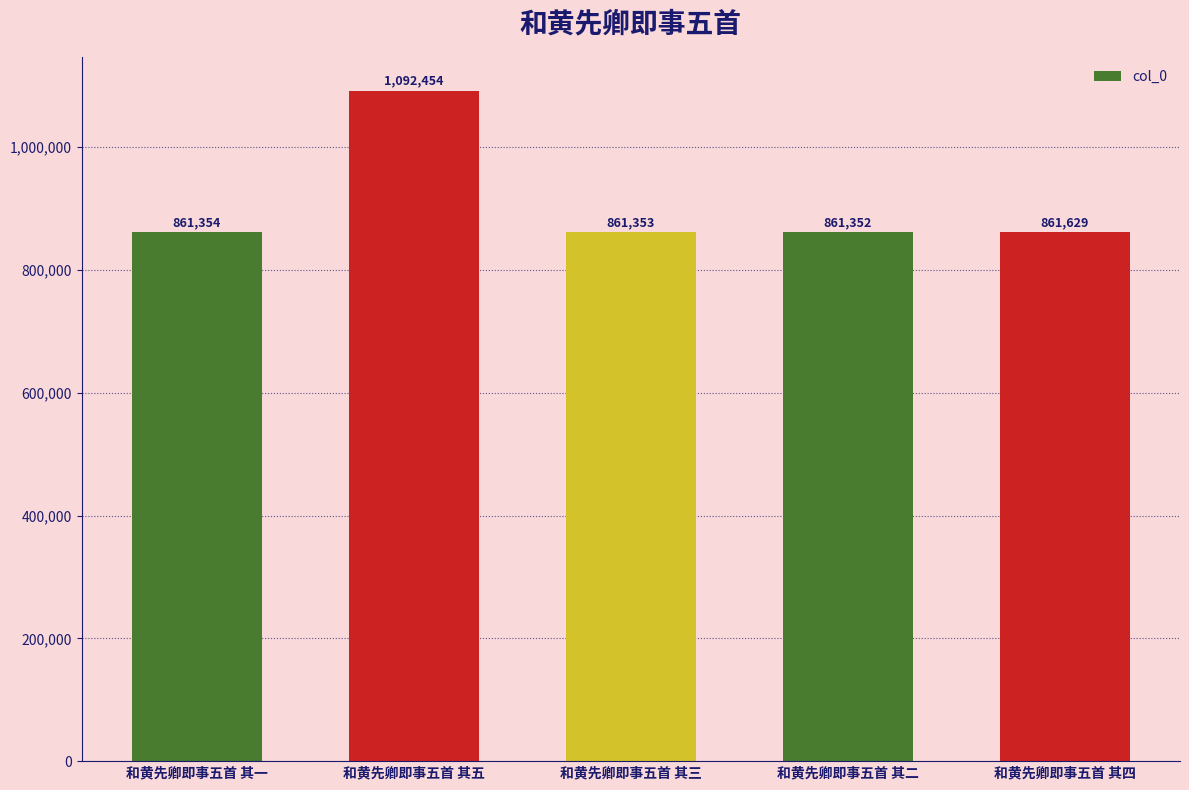

What is the label of the 3rd bar from the right?

和黄先卿即事五首 其三